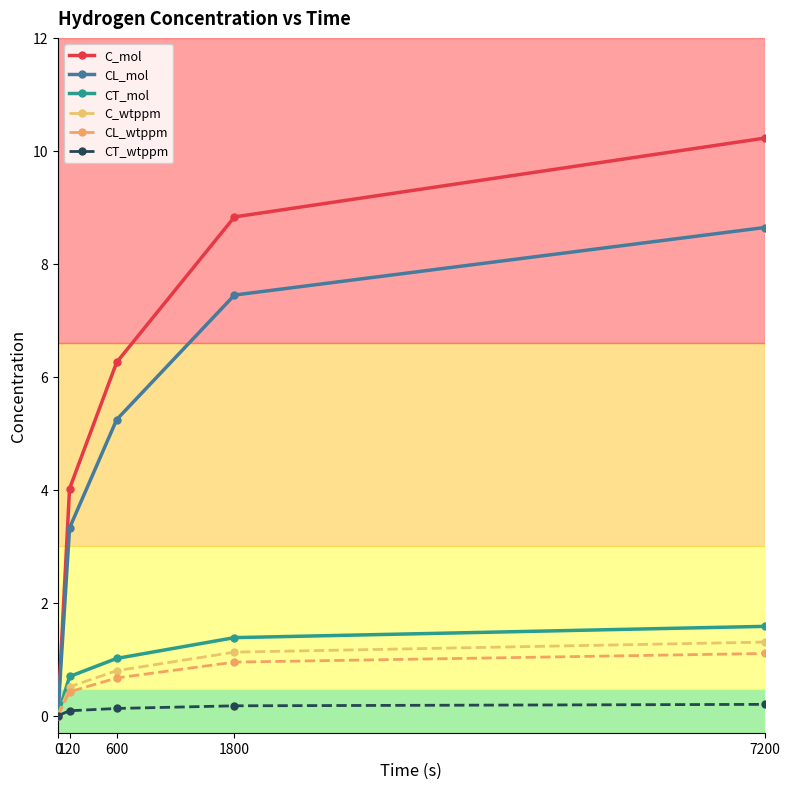

What is the sum of all C_mol values?

29.3